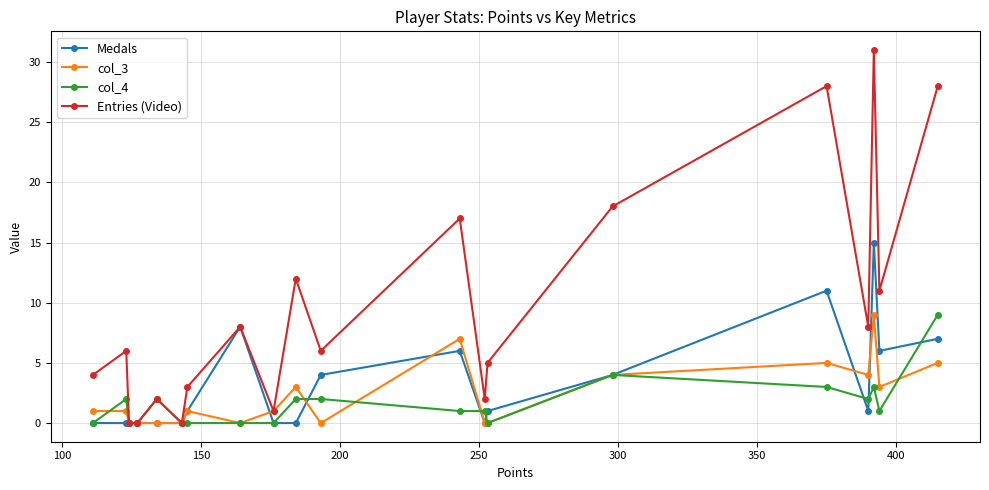

True or false: Medals has more than 1 points higher than both neighbors.

True